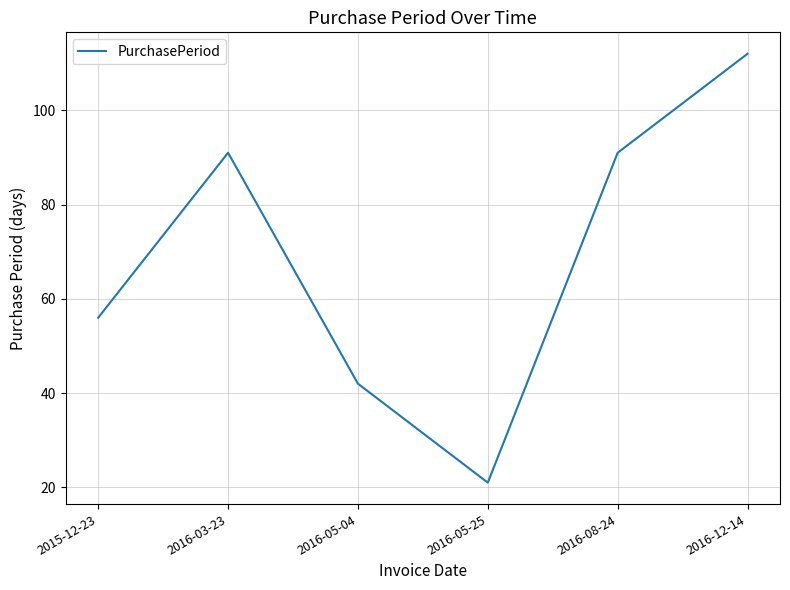

Reading left to right, list all the values displayed in this chart.

2015-12-23=56	2016-03-23=91	2016-05-04=42	2016-05-25=21	2016-08-24=91	2016-12-14=112